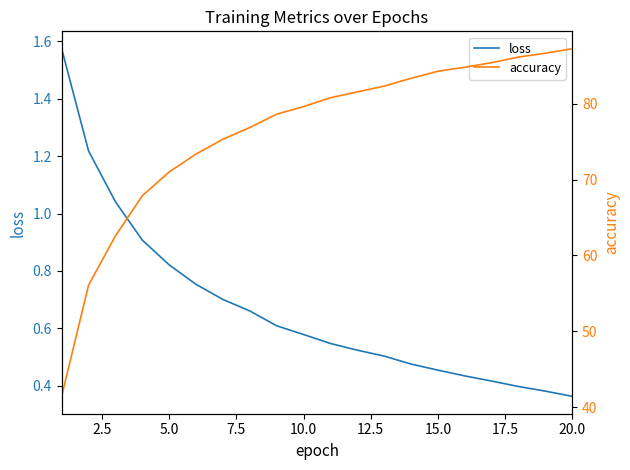

Rank the series by their average value, from highest to lowest.

accuracy, loss